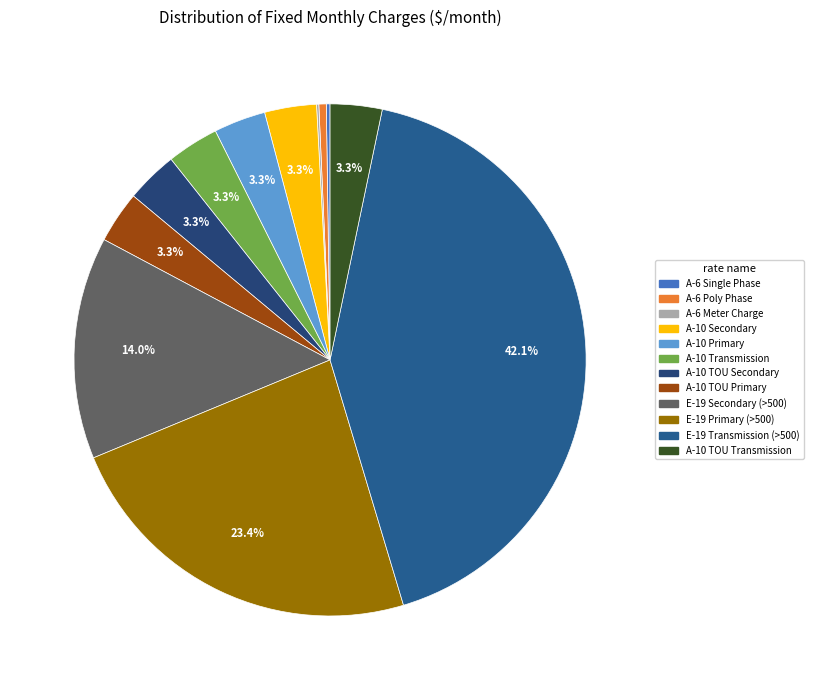

How many segments does this pie chart have?

12